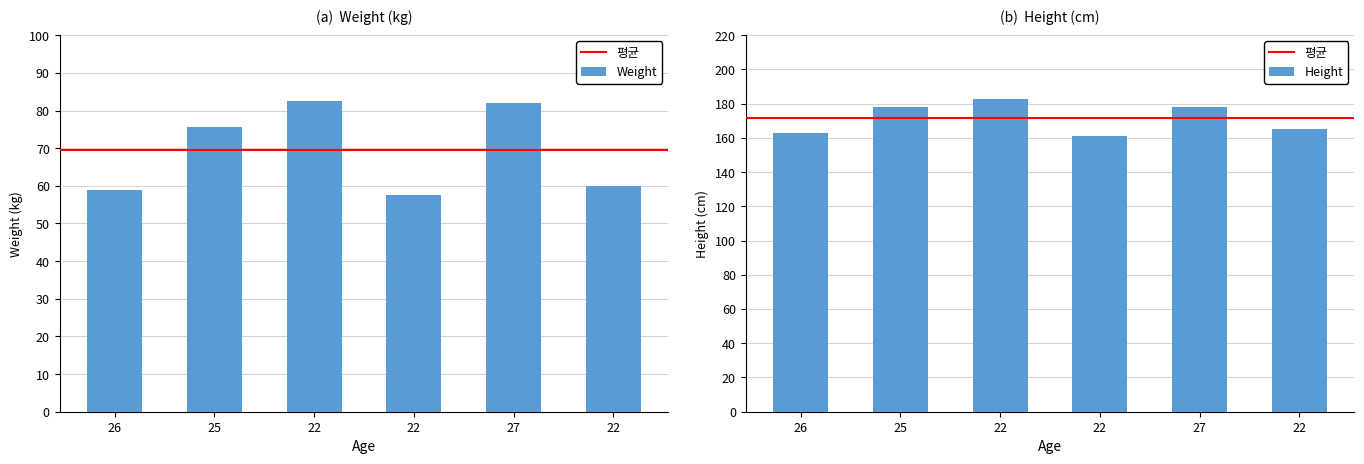

Count the number of data series in this chart.

2